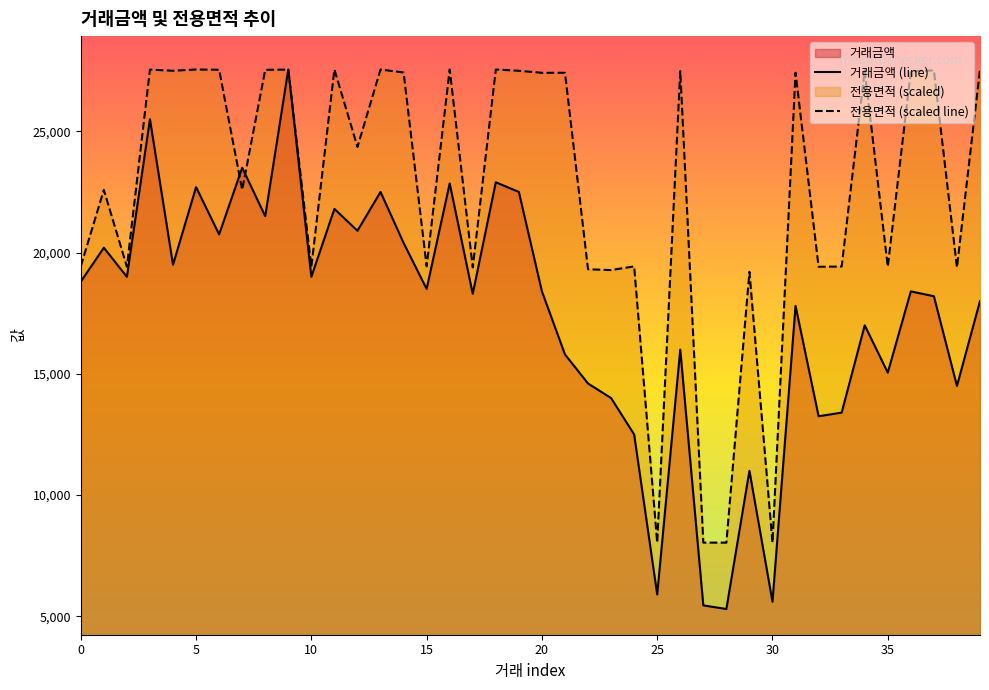

What is the maximum value for 거래금액 (line)?

27550.0